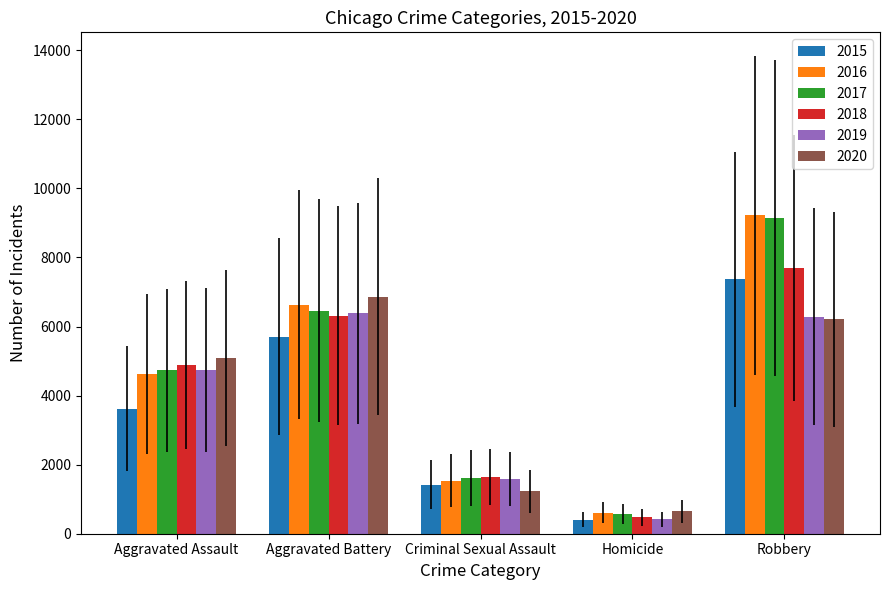

Are the bars grouped side by side (vs. stacked)?

Yes